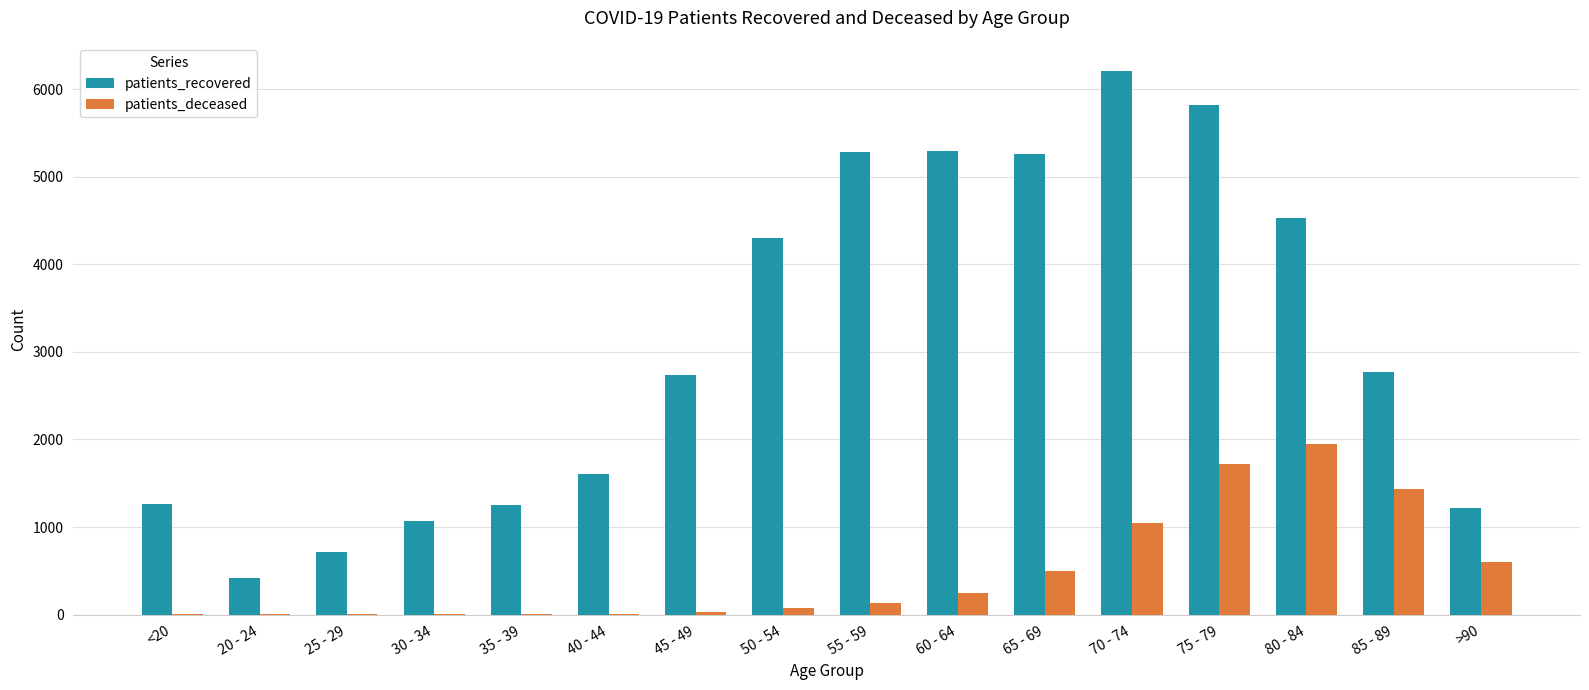

At which label is patients_deceased closest to 976?

70 - 74